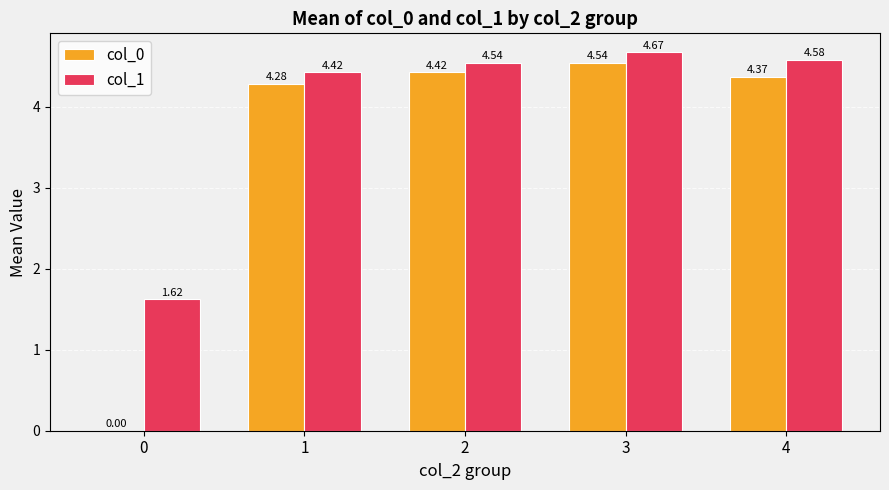

What is the total value across all series at 3?

9.2